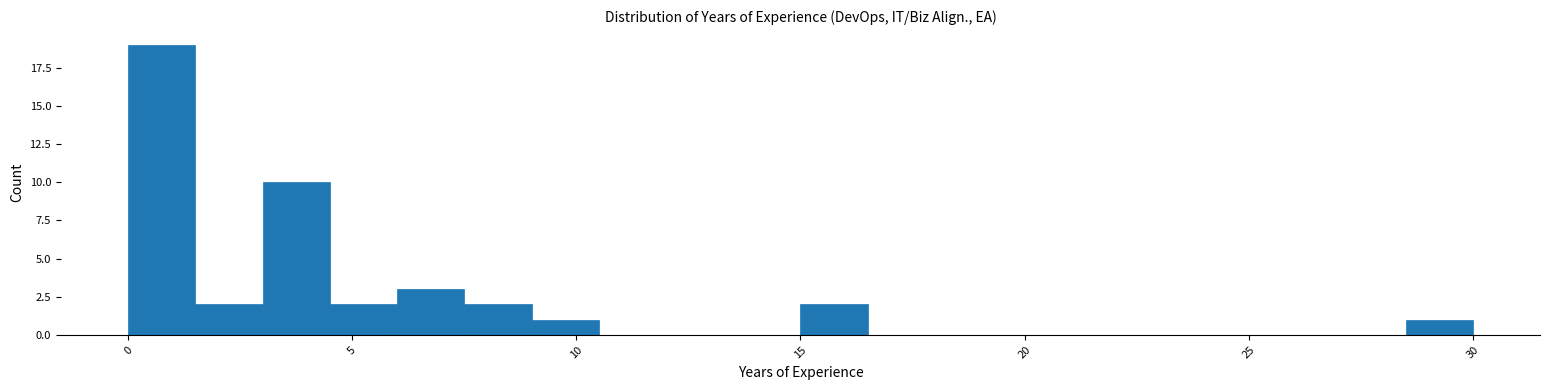

Around what value on the x-axis is the tallest bar? Give the approximate position of its centre, as read against the axis.

1.0